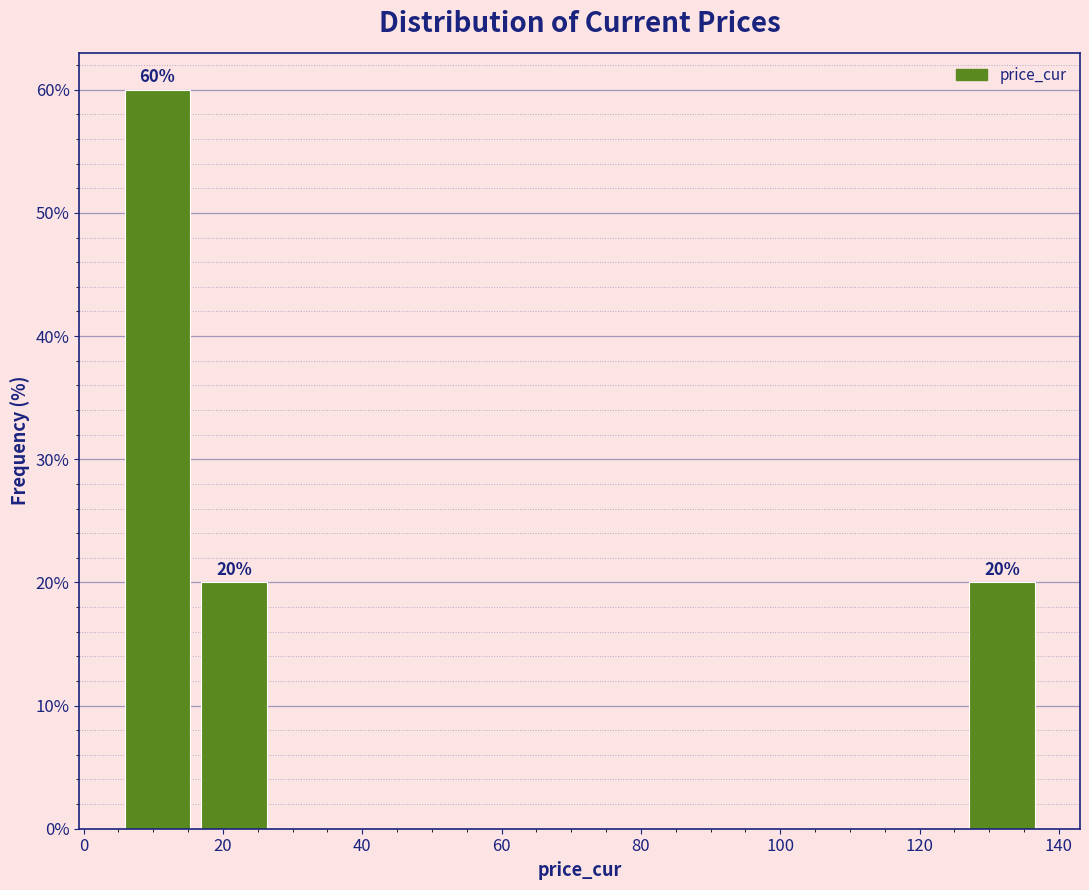

Over which range of the x-axis is the bar tallest?

6 to 16